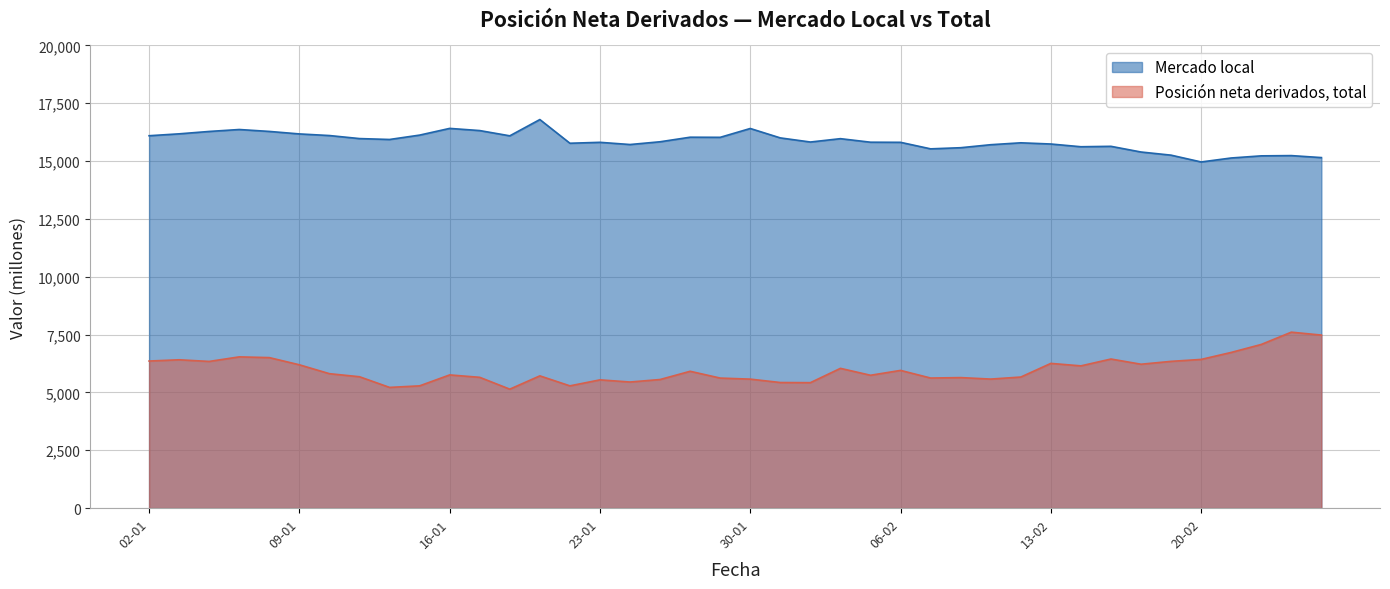

True or false: Mercado local and Posicion neta derivados total cross at least once.

False